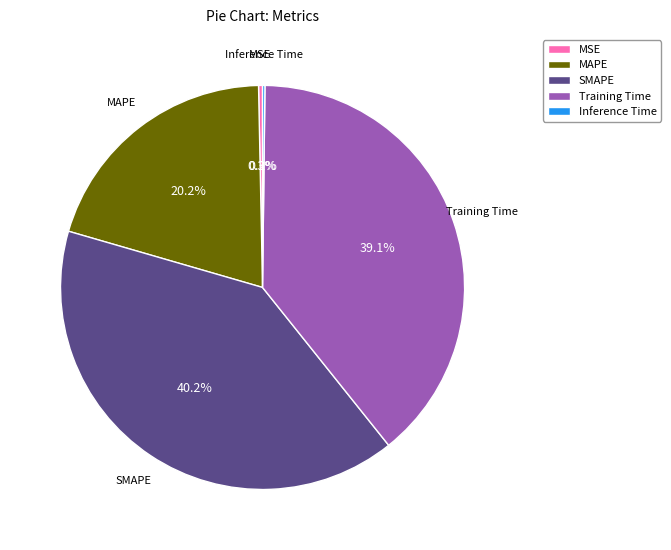

Which slice is the largest?

SMAPE